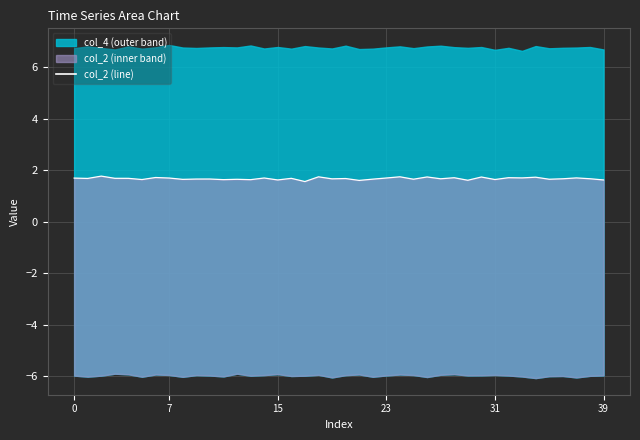

Which has a higher value, 11 or 38?

38